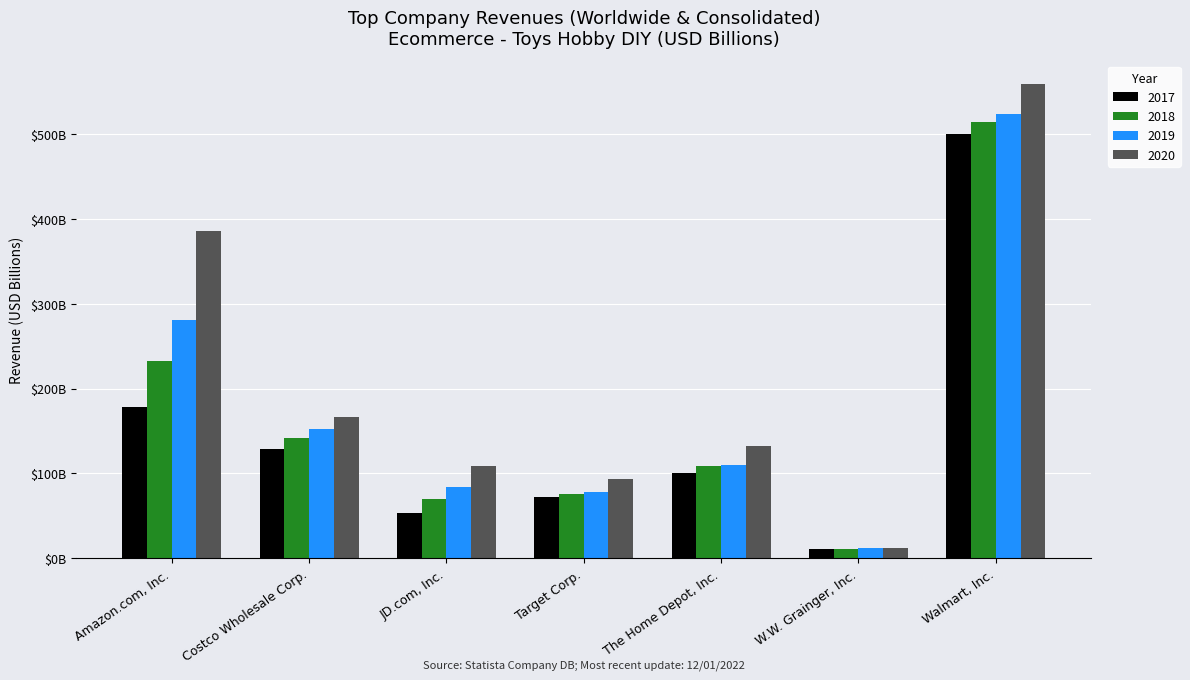

What are all the series names shown in the legend?

2017, 2018, 2019, 2020